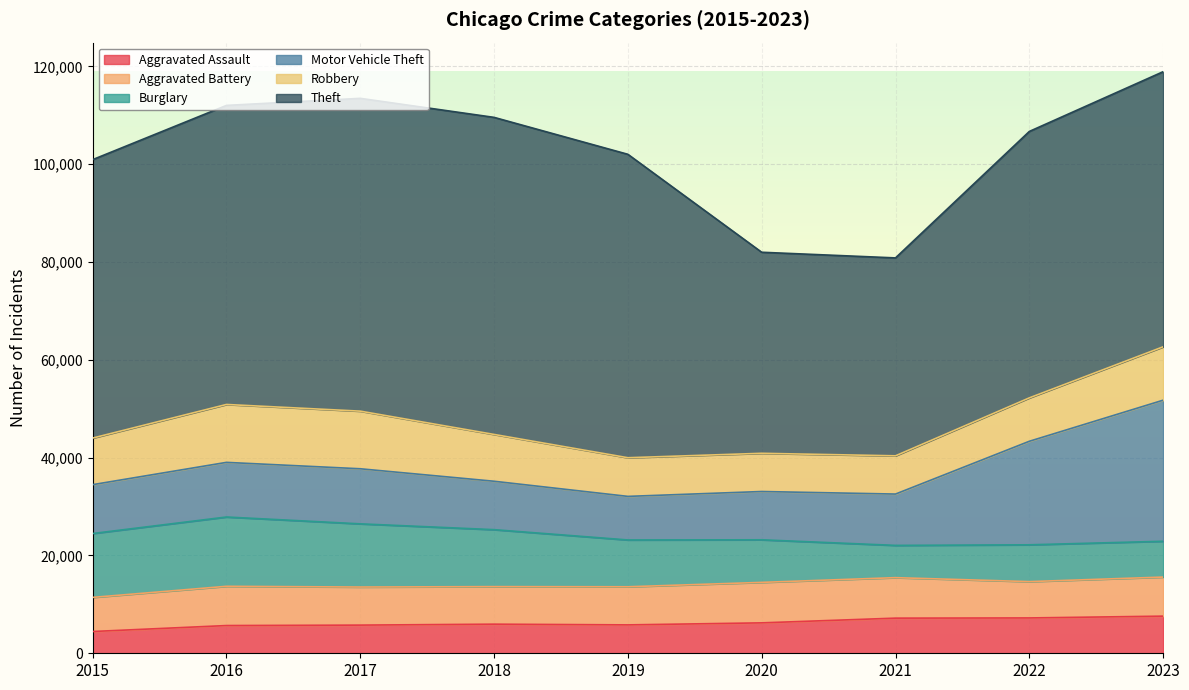

At how many categories does at least one series exceed 53780?

7